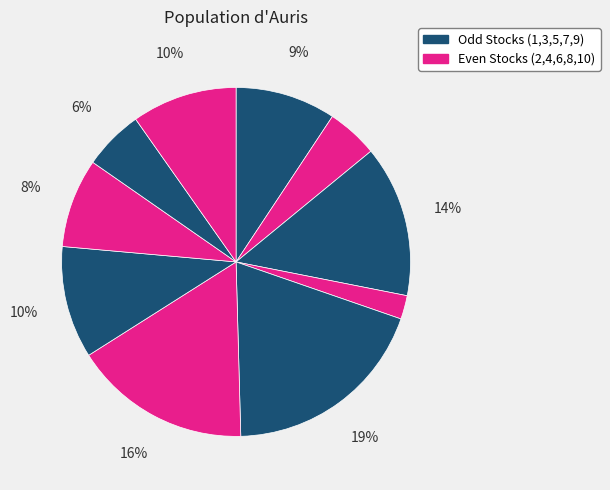

Which slice is the largest?

Stock 5